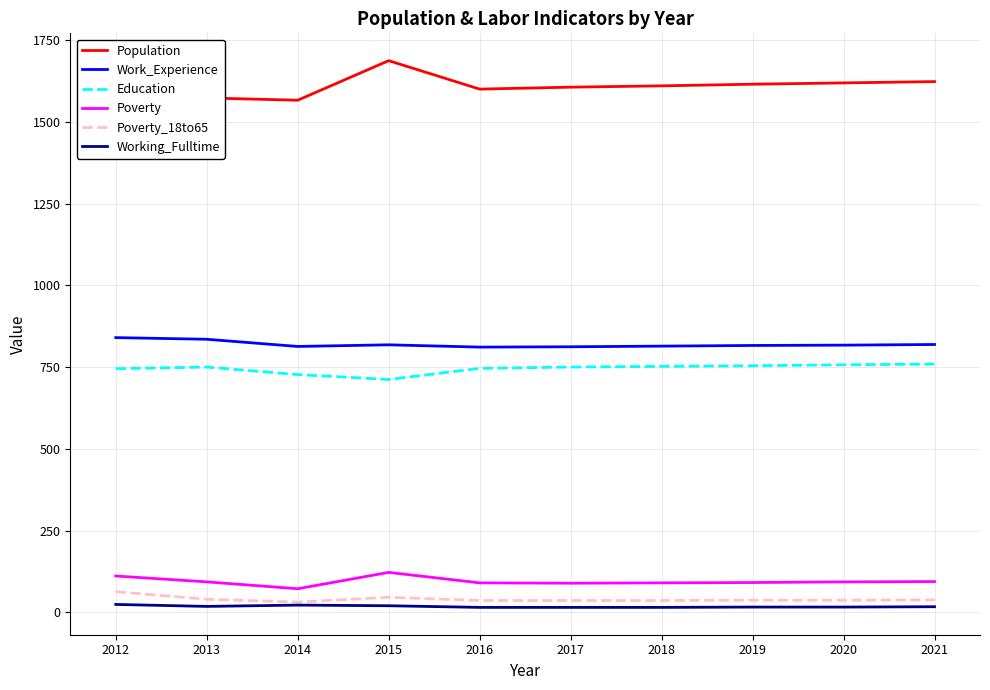

What is the total value across all series at 2015?

3405